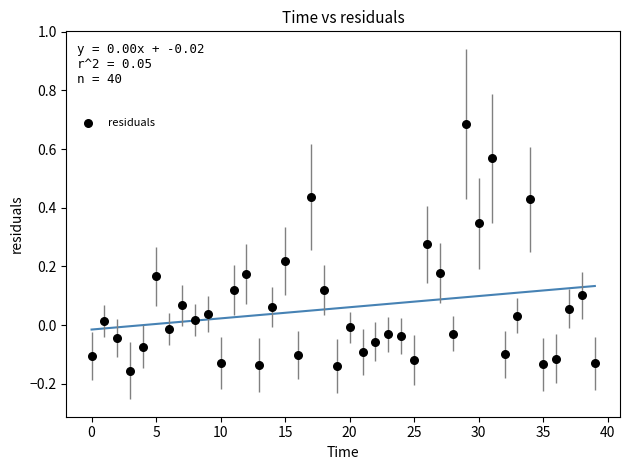

What is the range of Y values (max minus min)?

0.8